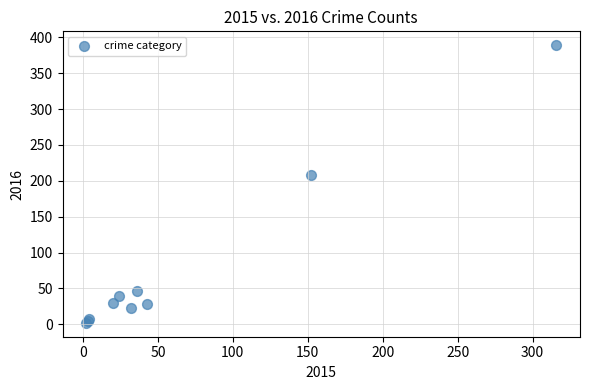

What Y value in the scatter plot is closest to 195?

208